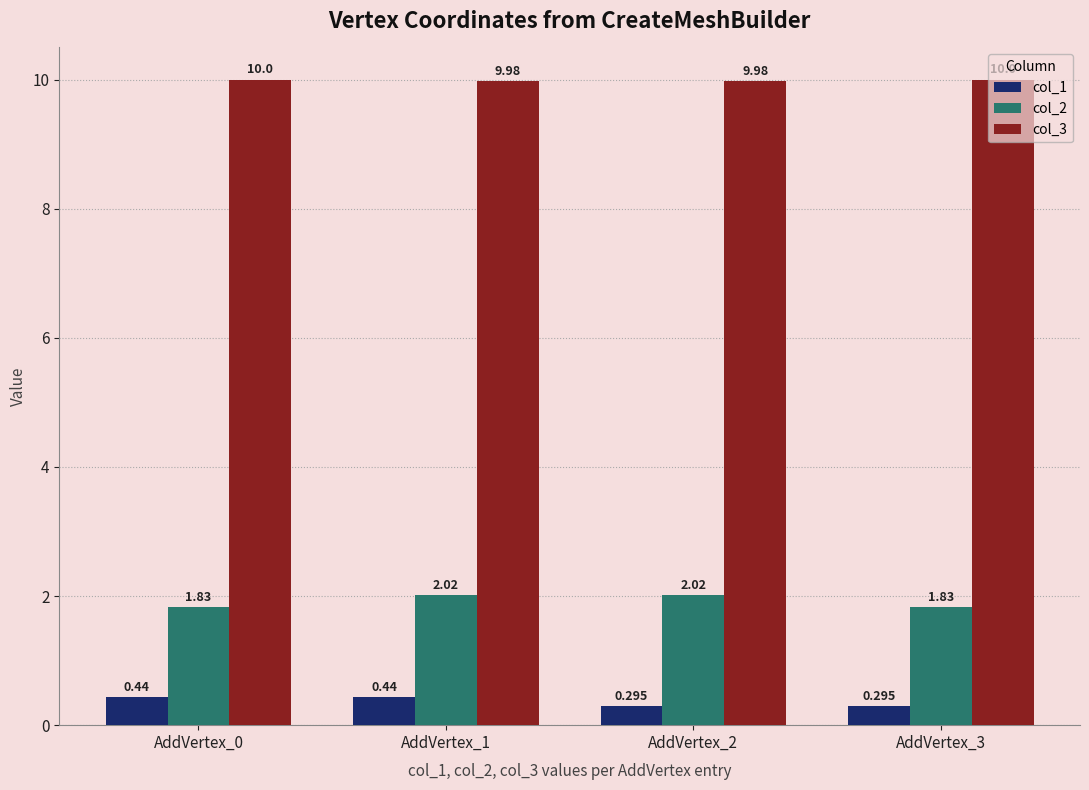

Is the value of col_2 at AddVertex_3 greater than the value of col_3 at AddVertex_3?

No